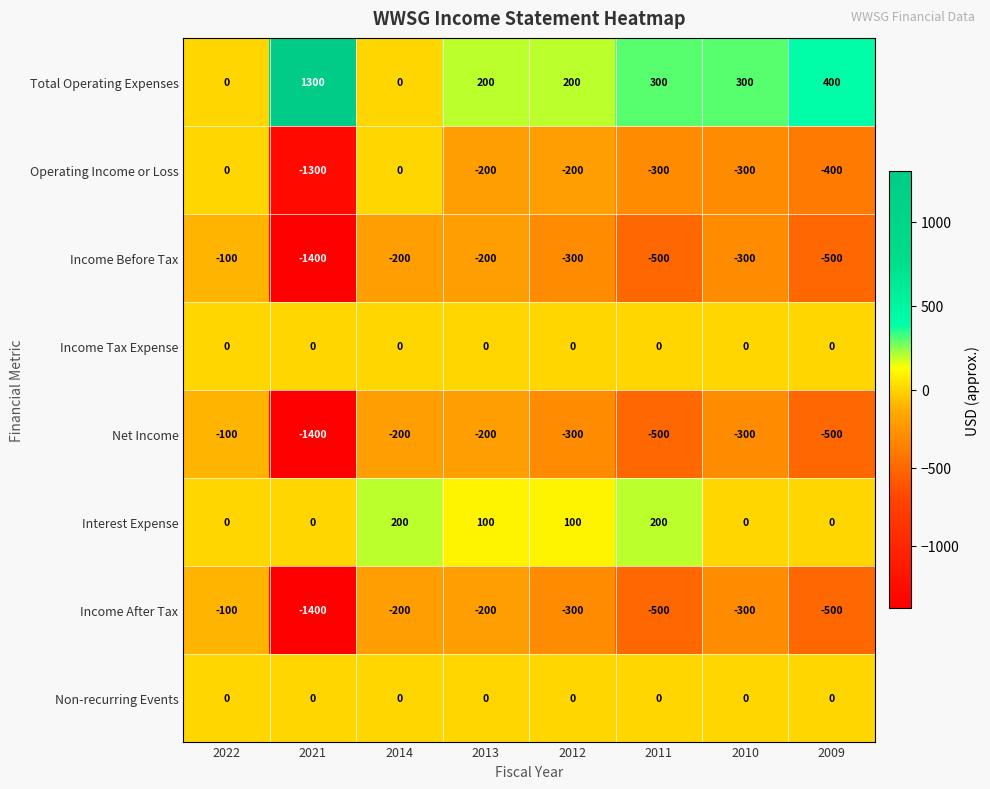

What is the sum of the Net Income values at 2009 and 2013?

-700